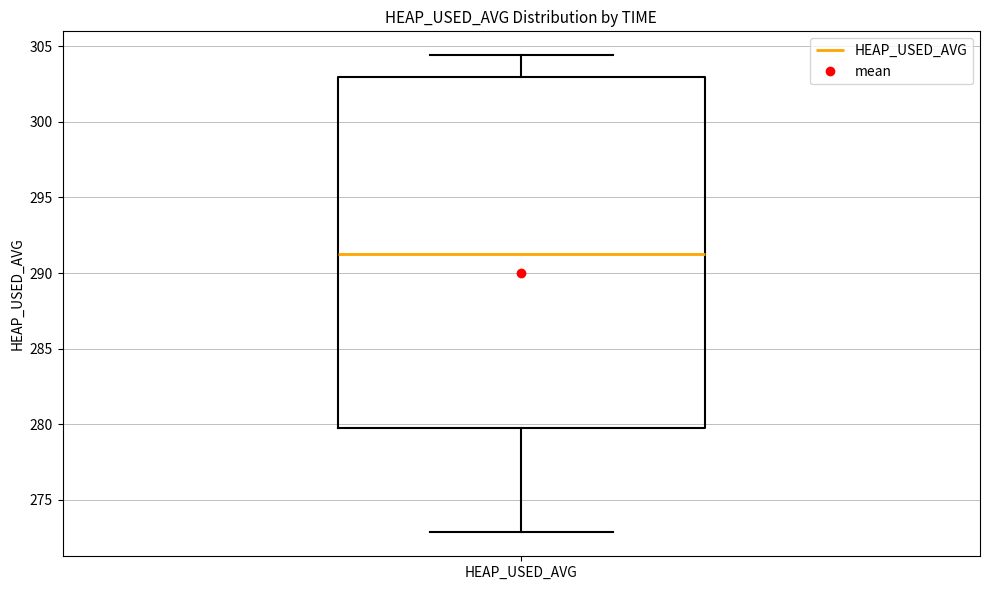

Read this box plot against the y-axis: the position of the median line, the range covered by the box, and the ends of both whiskers. The values are not printed on the chart, so give them approximately, as read against the axis.

median 291.5, box 280.0 to 303.0, whiskers 273.0 to 304.5